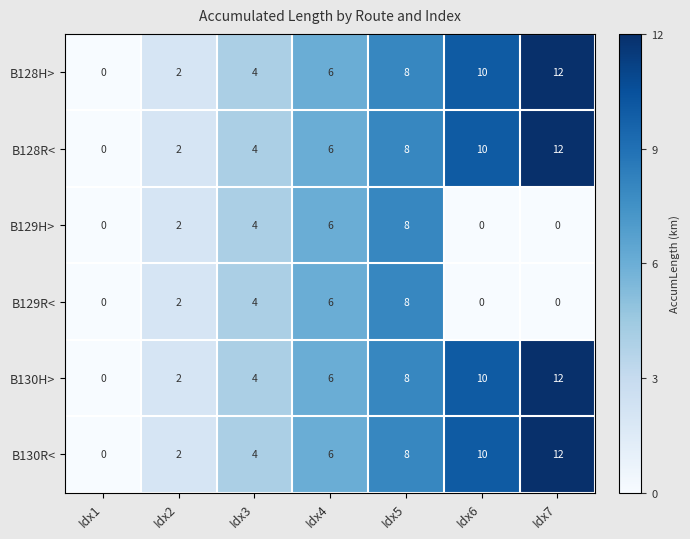

Is the value of B129H> at Idx5 greater than the value of B130H> at Idx7?

No